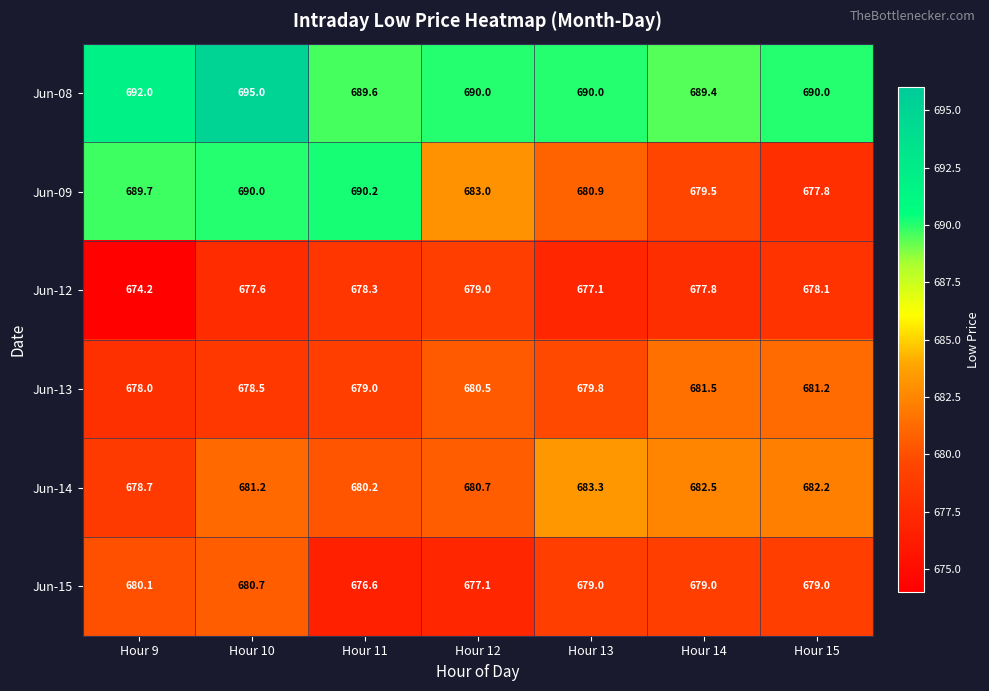

Rank the categories by Jun-13 value from lowest to highest.

Hour 9, Hour 10, Hour 11, Hour 13, Hour 12, Hour 15, Hour 14